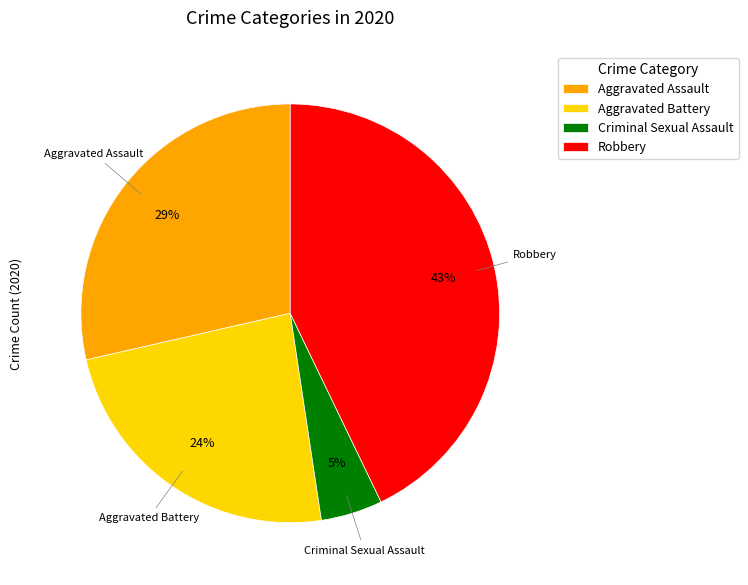

Do Aggravated Battery and Robbery together represent more than half of the pie?

Yes